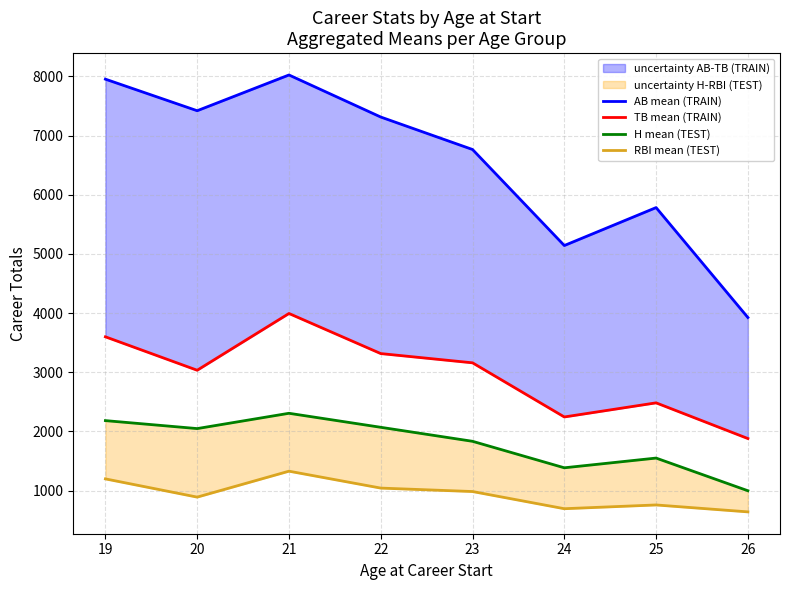

What is the difference between the second highest and minimum values in the H mean (TEST) series?

1184.9